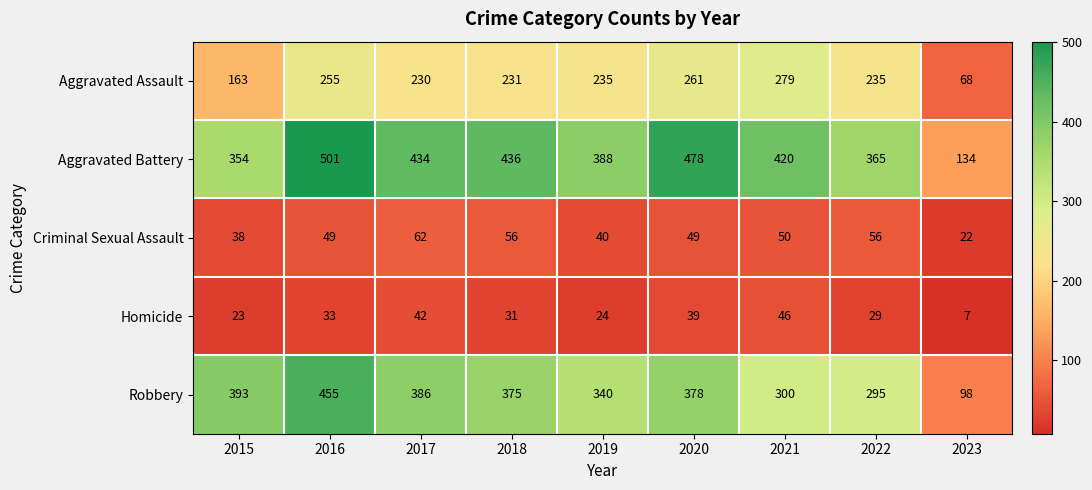

What is the maximum value shown in the chart?

501